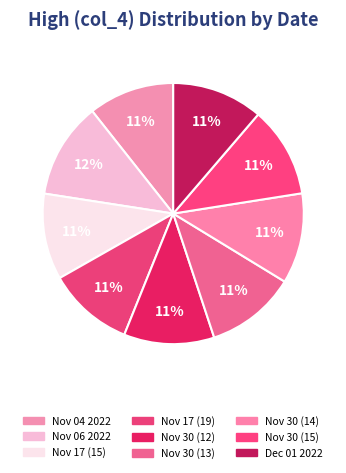

To the nearest percent, what is the combined percentage of Nov 17 (19) and Nov 30 (14)?

22%